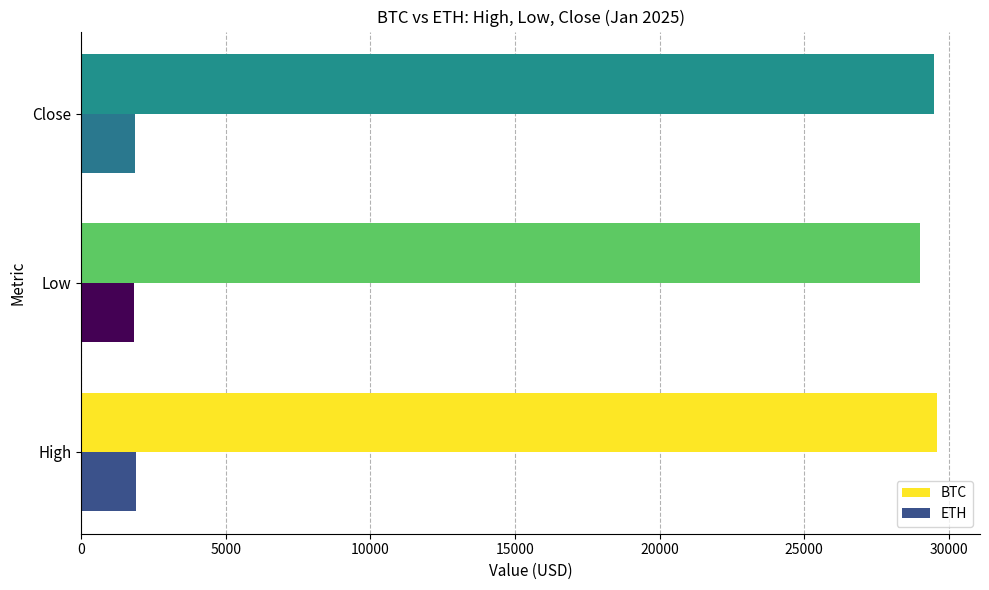

What is the spread (max minus min) of values at Close?

27625